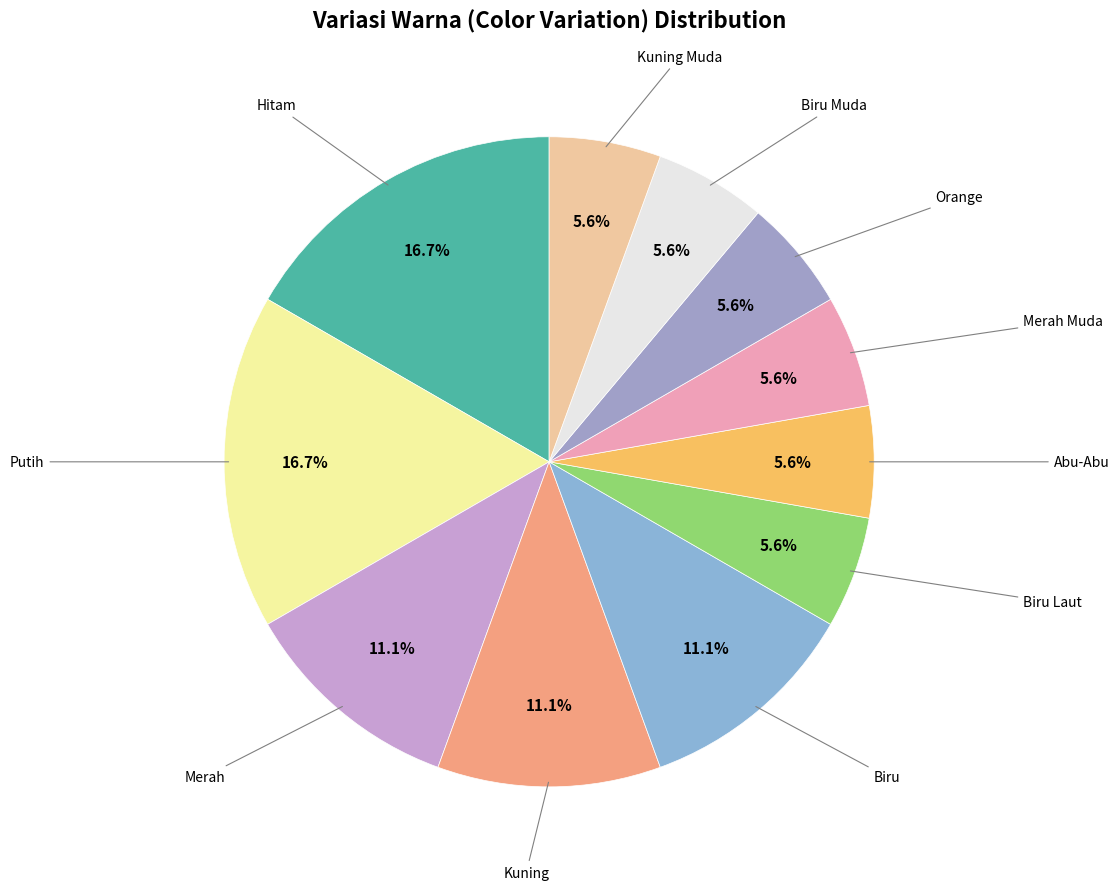

How many segments does this pie chart have?

11